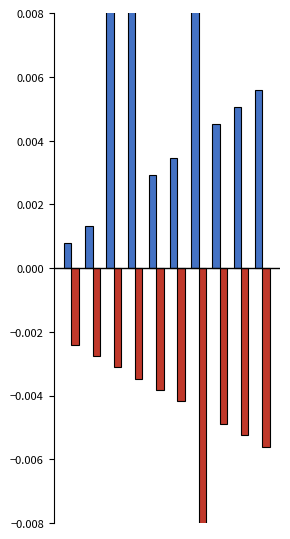

How many bars are there in total?

20